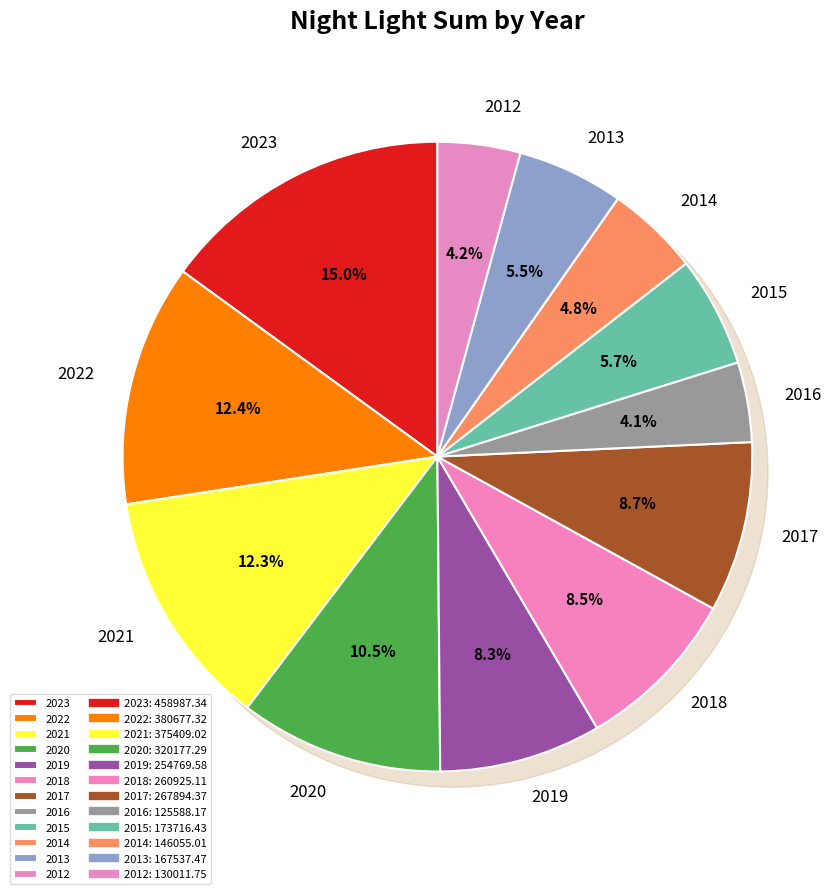

Does any single category account for the majority?

No